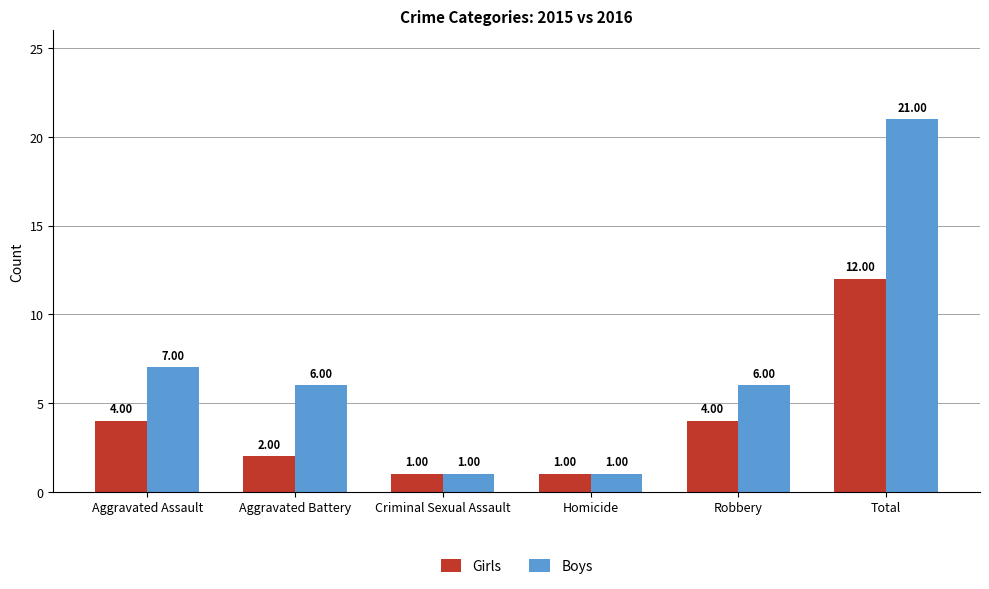

What is the sum of all Girls values?

24